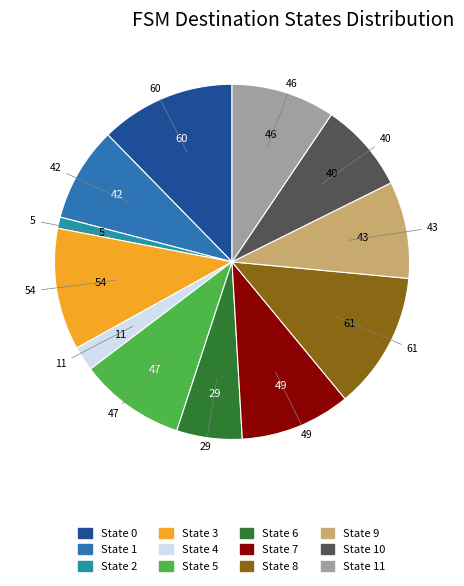

How many slices are in this pie chart?

12